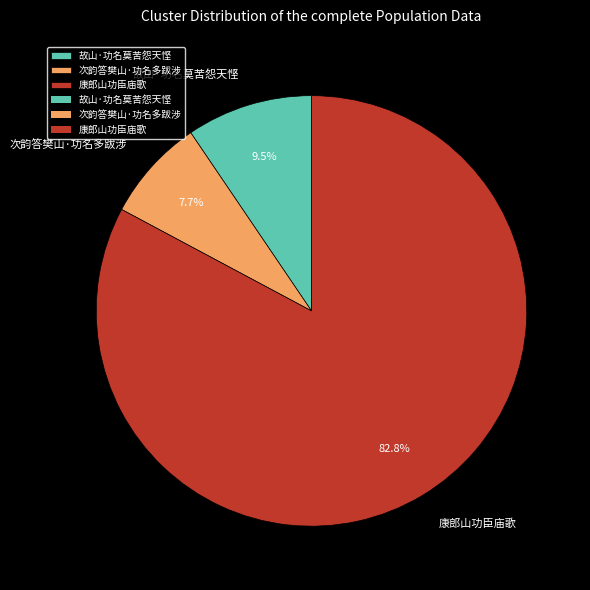

To the nearest percent, what portion does 次韵答樊山·功名多跋涉 represent?

8%